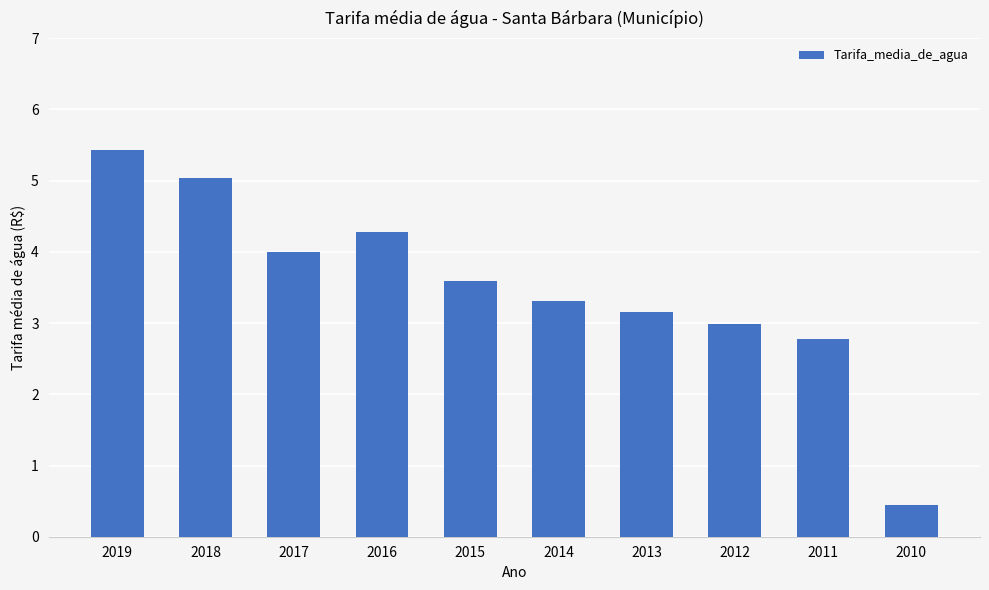

What is the average value?

3.5